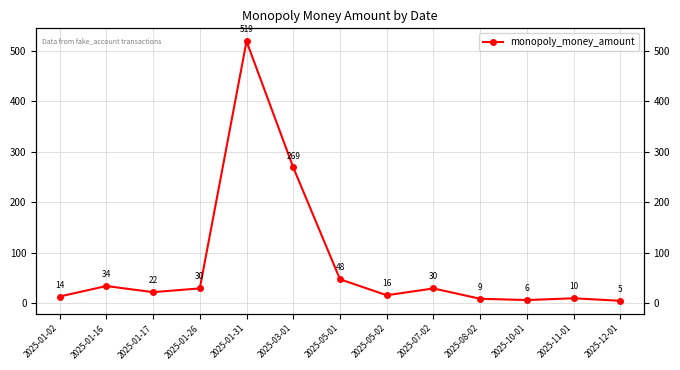

Rank the categories by value from lowest to highest.

2025-12-01, 2025-10-01, 2025-08-02, 2025-11-01, 2025-01-02, 2025-05-02, 2025-01-17, 2025-07-02, 2025-01-26, 2025-01-16, 2025-05-01, 2025-03-01, 2025-01-31